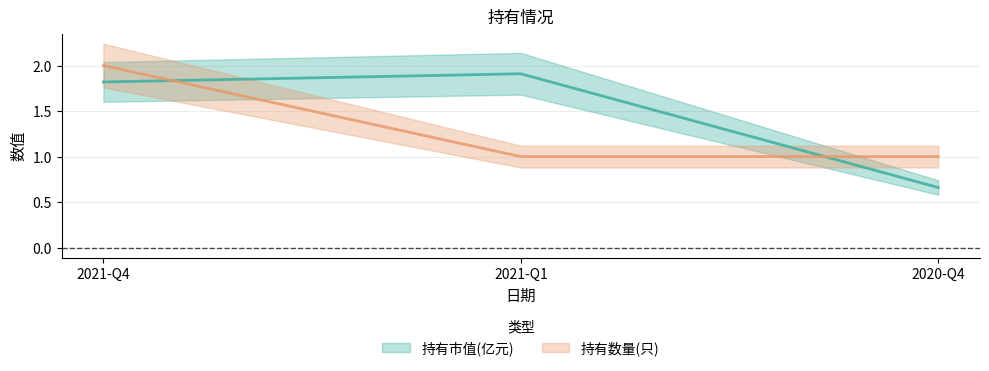

What is the greatest value displayed?

2.0